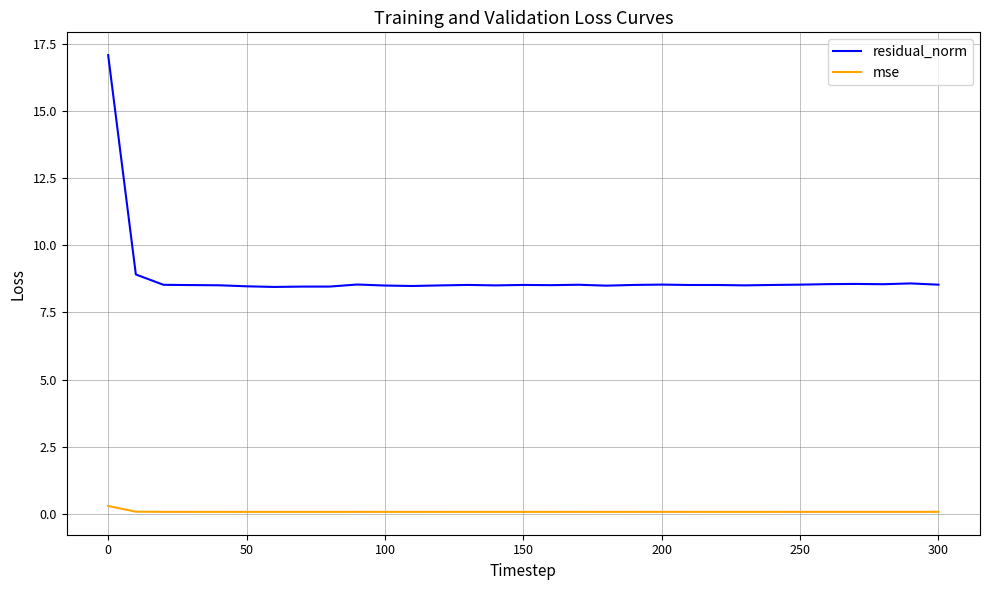

Which series has the widest spread of values?

residual_norm